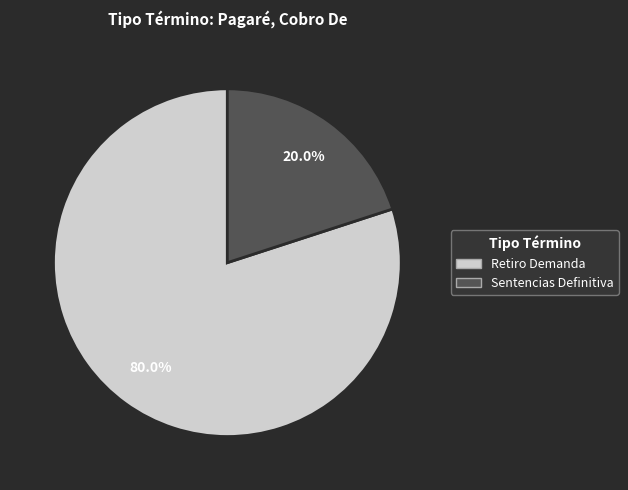

Combined, what portion of the pie is Sentencias Definitiva and Retiro Demanda?

100.0%